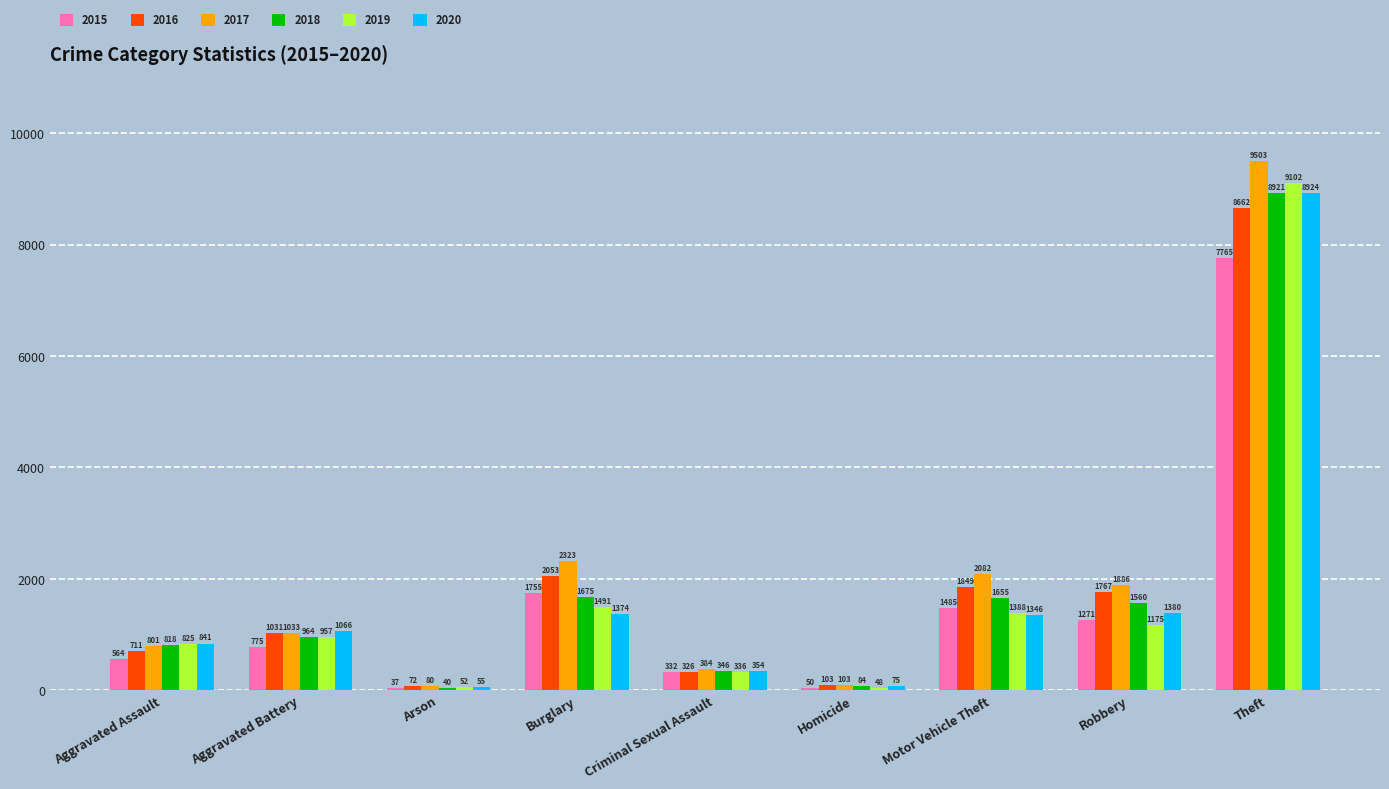

What is the label of the 1st bar from the left?

Aggravated Assault